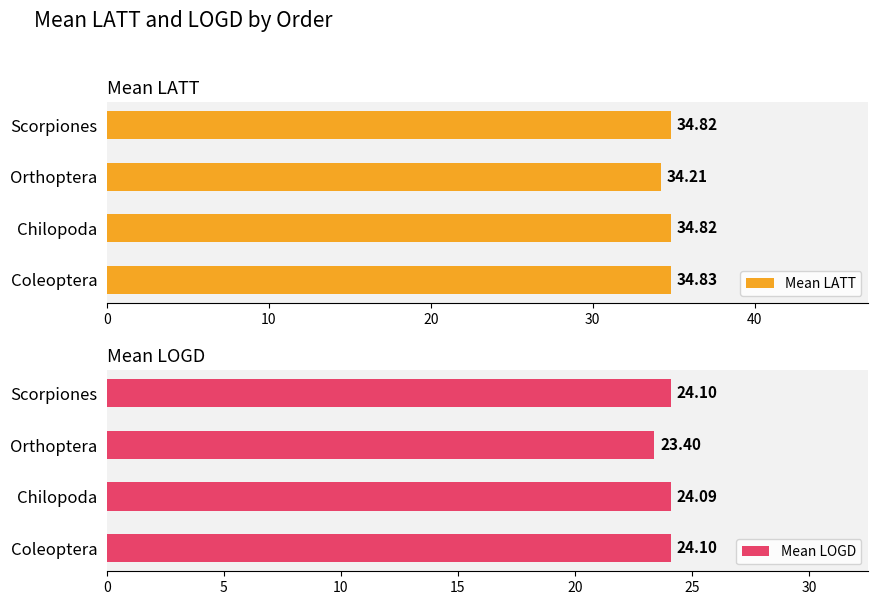

At how many categories does at least one series exceed 29?

4